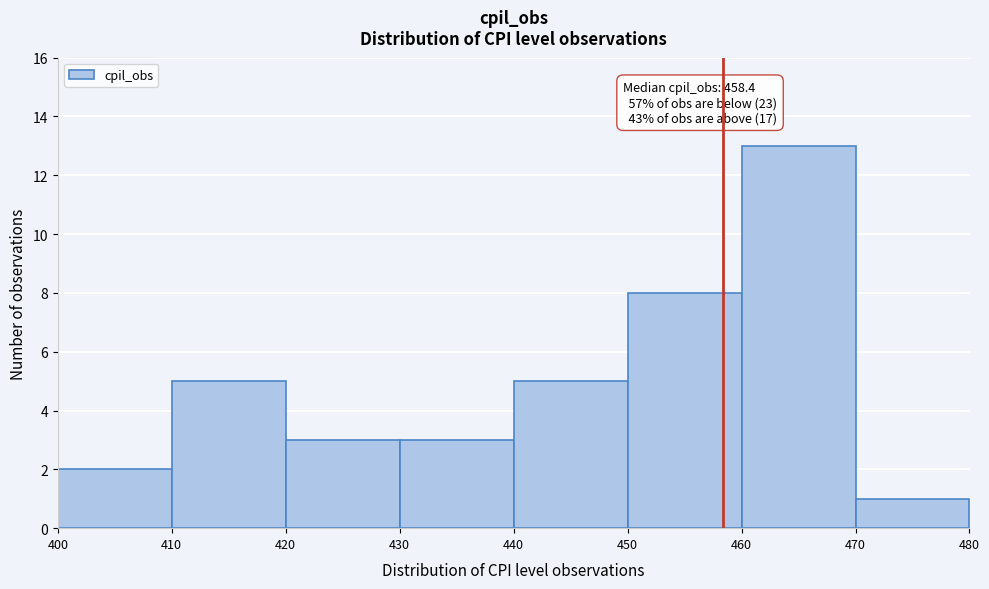

Over which range of the x-axis is the bar tallest?

460 to 470